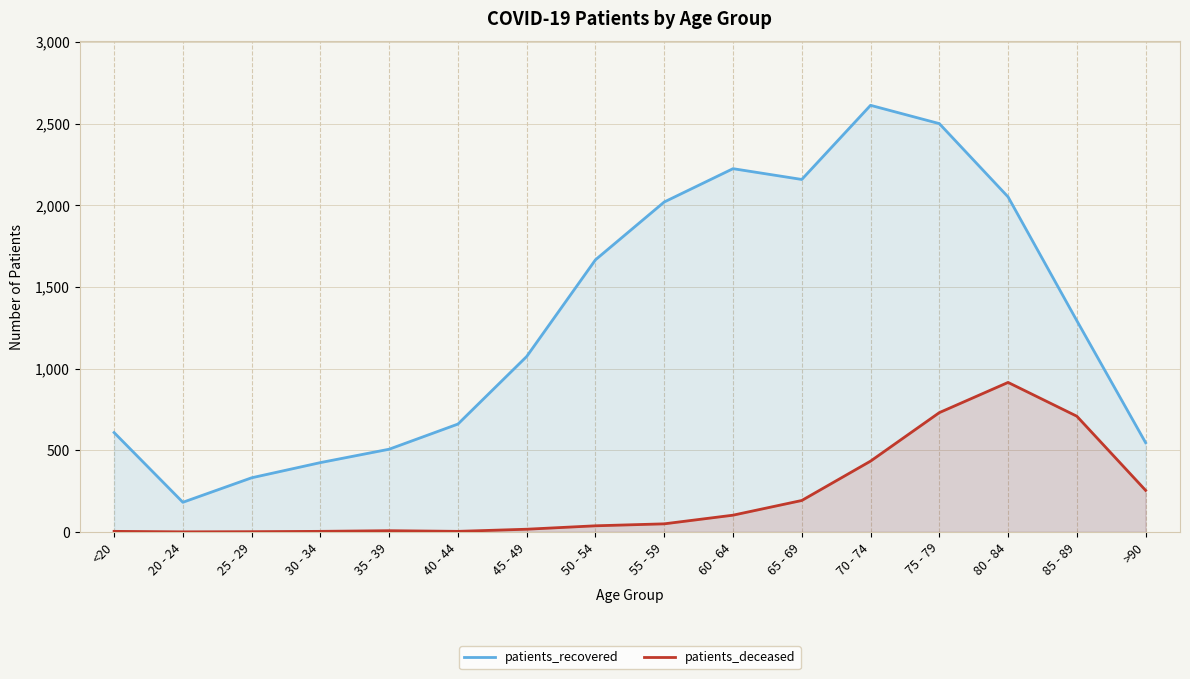

List the series in order of their peak value, lowest first.

patients_deceased, patients_recovered